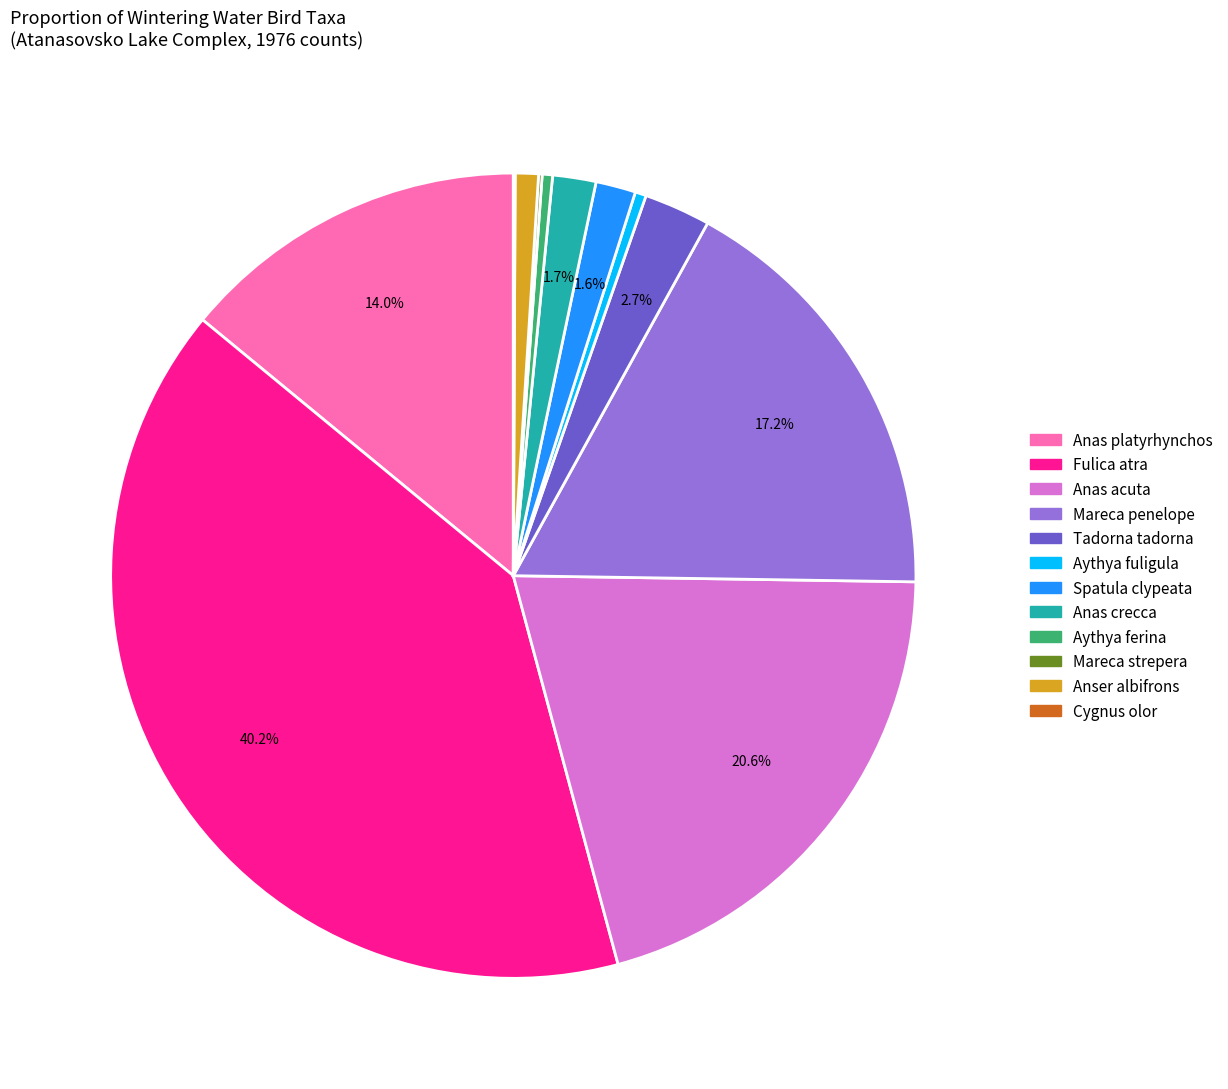

How much of the chart is everything except Anas platyrhynchos?

86.0%